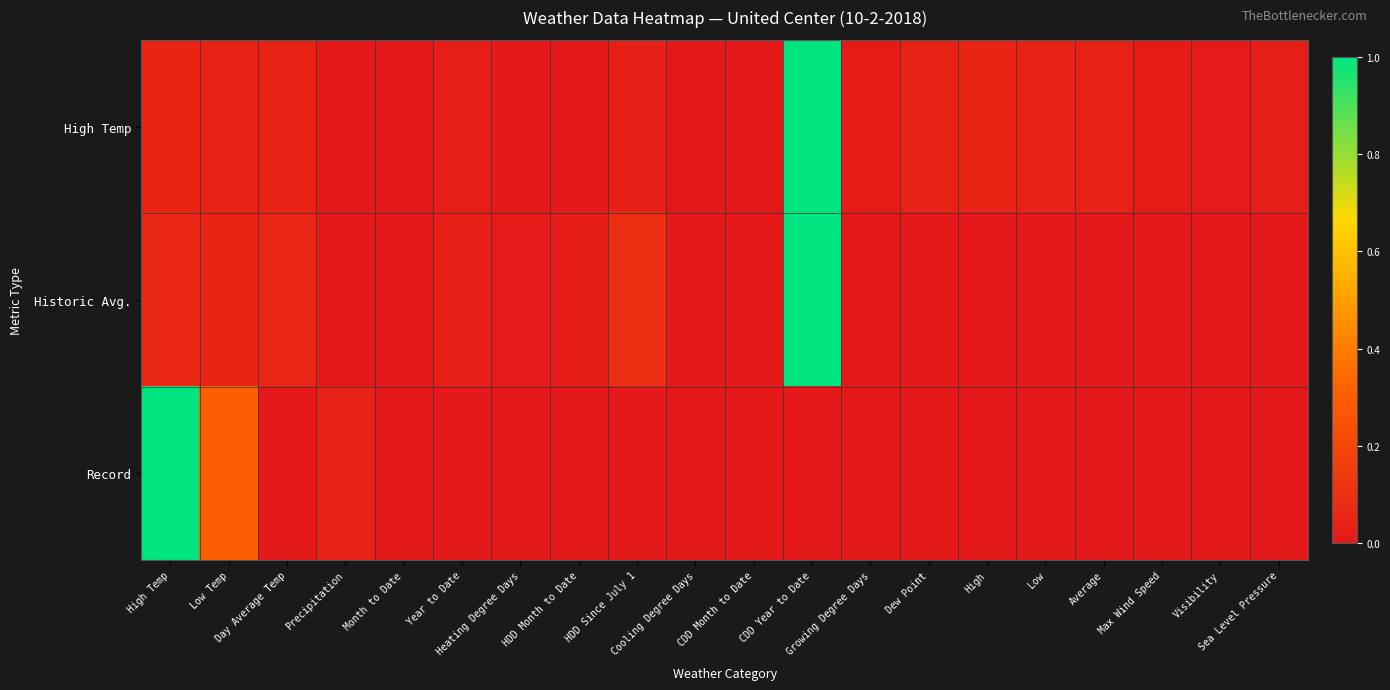

Which series has the widest spread of values?

High Temp